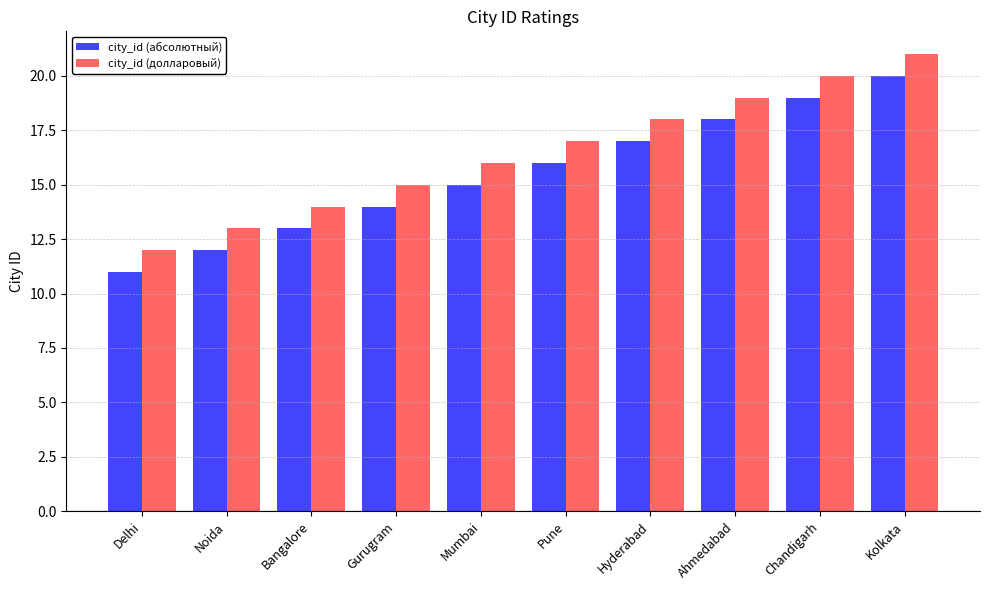

The city_id (долларовый) series shows 9 at Hyderabad. True or false?

False